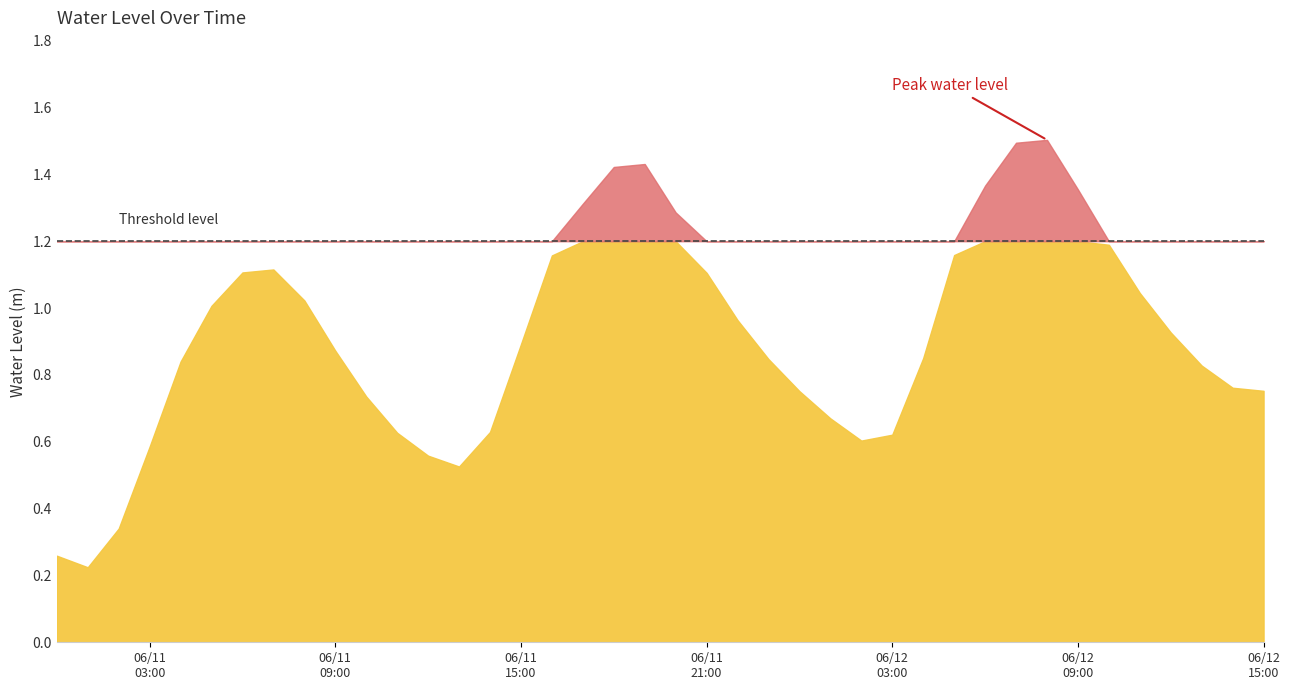

Where is the first local maximum?

2023-06-11 07:00:00